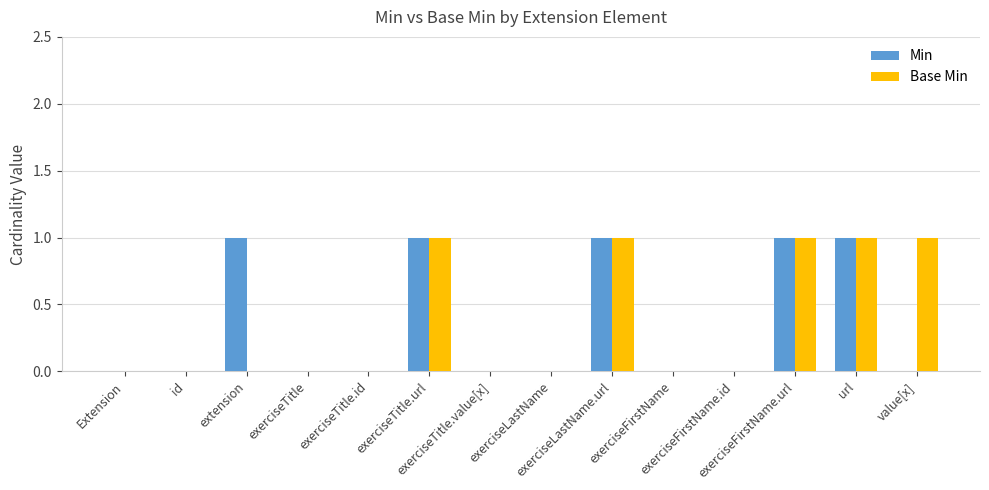

What is the sum of all Min values?

5